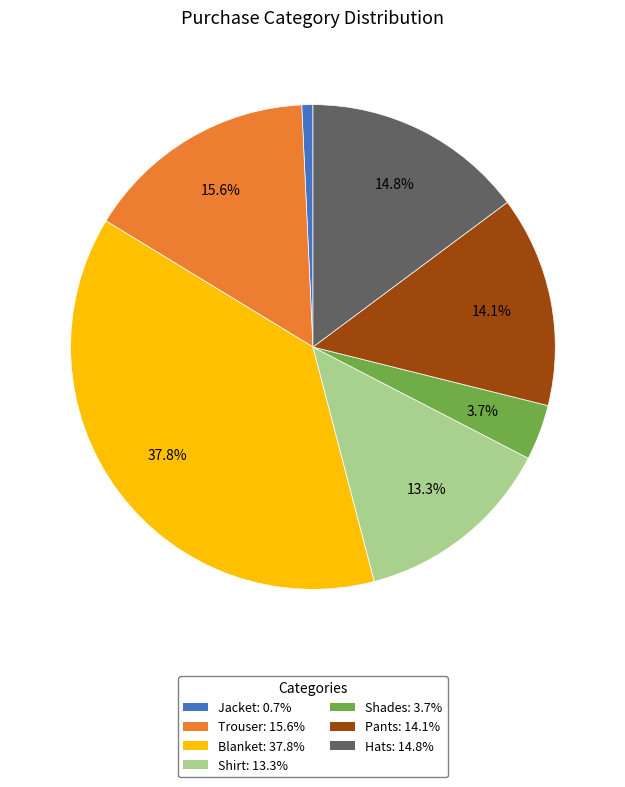

How many segments does this pie chart have?

7